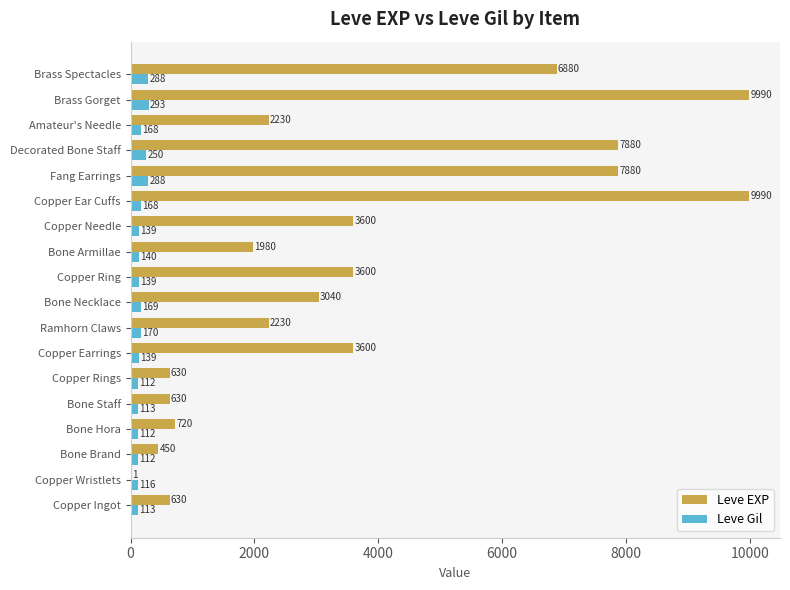

The Leve EXP series shows 630 at Bone Staff. True or false?

True